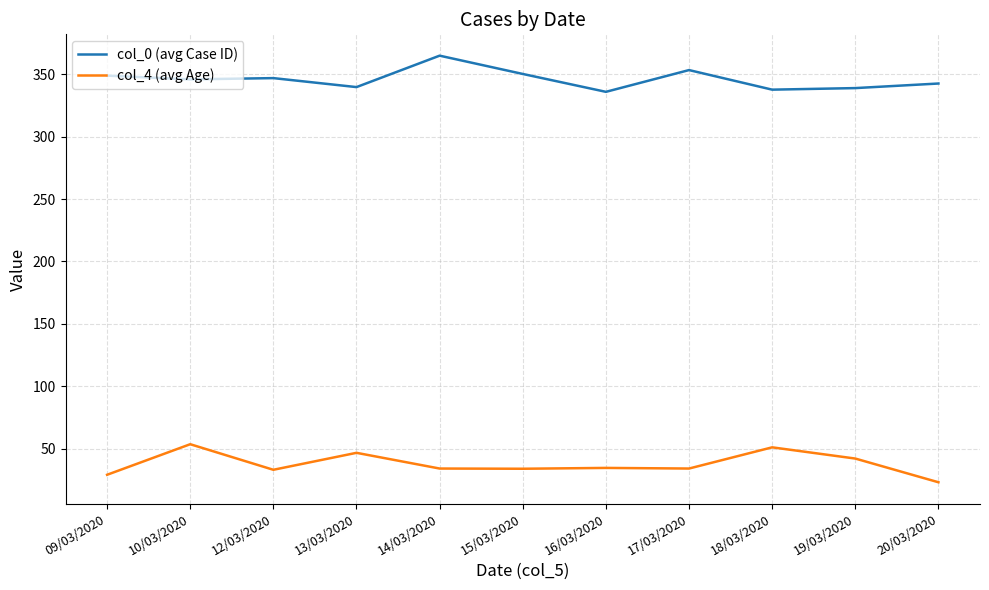

True or false: col_4 (avg Age) and col_0 (avg Case ID) cross at least once.

False